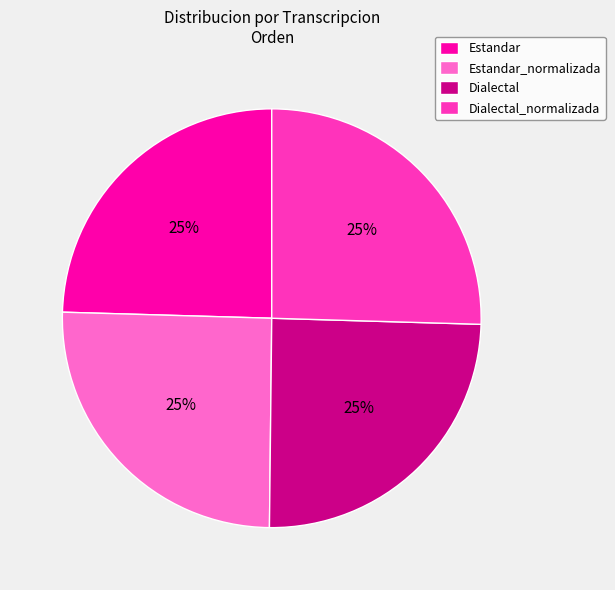

Approximately how many times larger is the value at Estandar_normalizada compared to Dialectal?

1.0